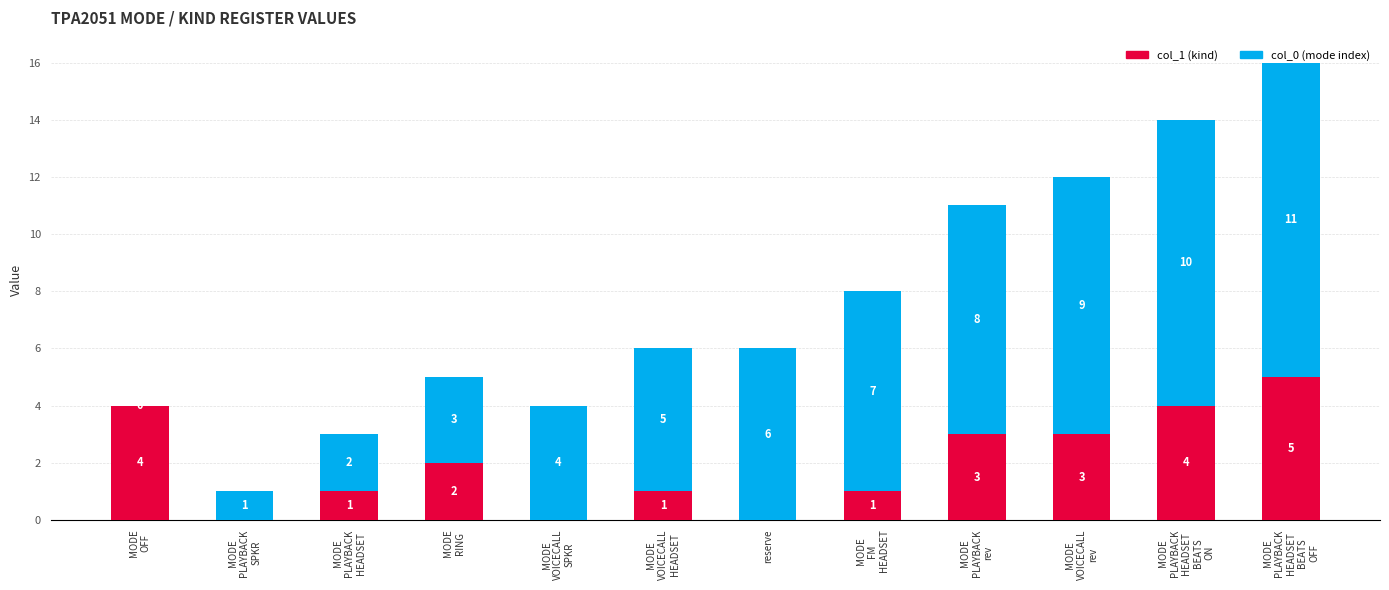

How many col_1 (kind) values are between 1 and 4?

8